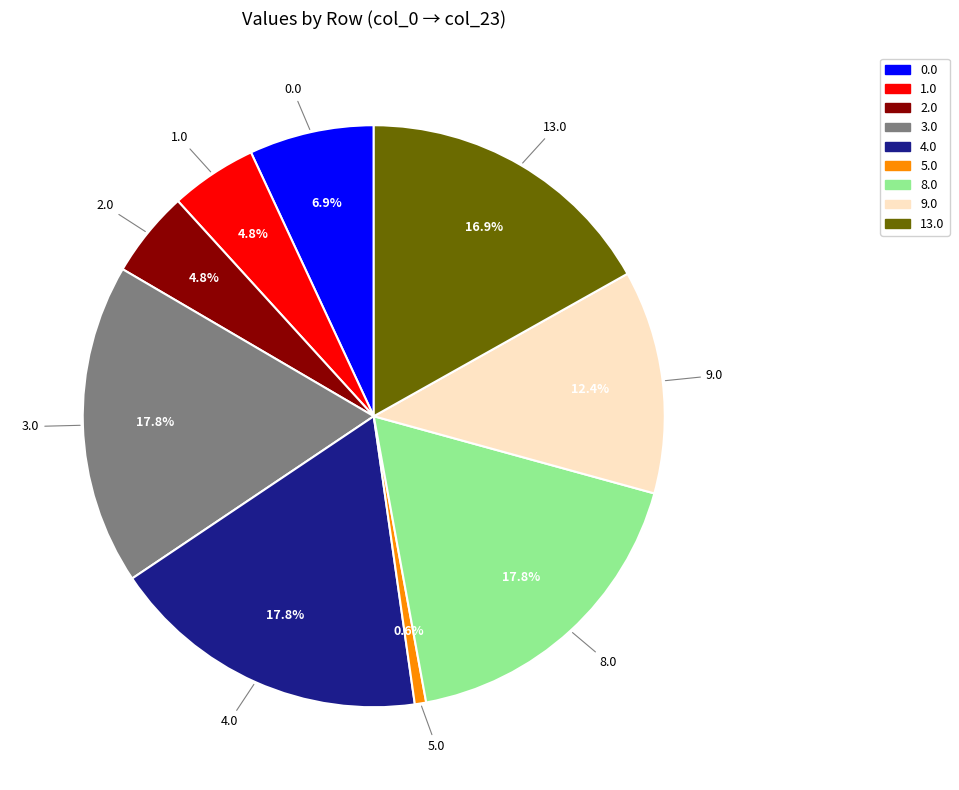

Do 2.0 and 13.0 together represent more than half of the pie?

No